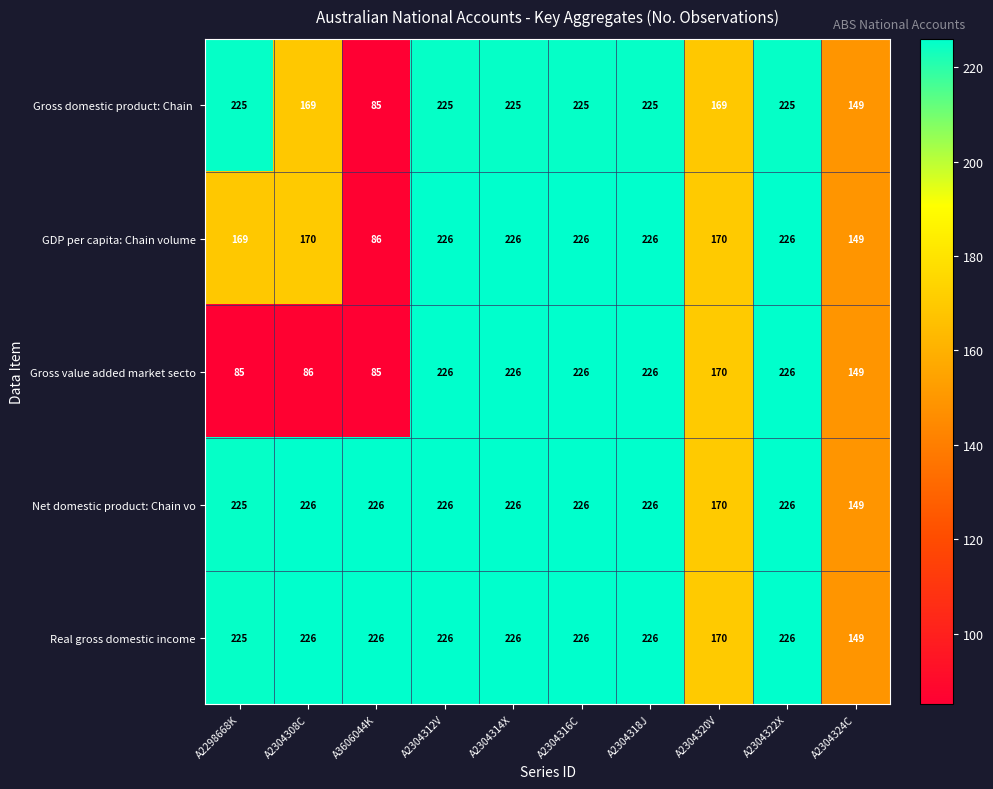

What is the total value across all series at A2304314X?

1129